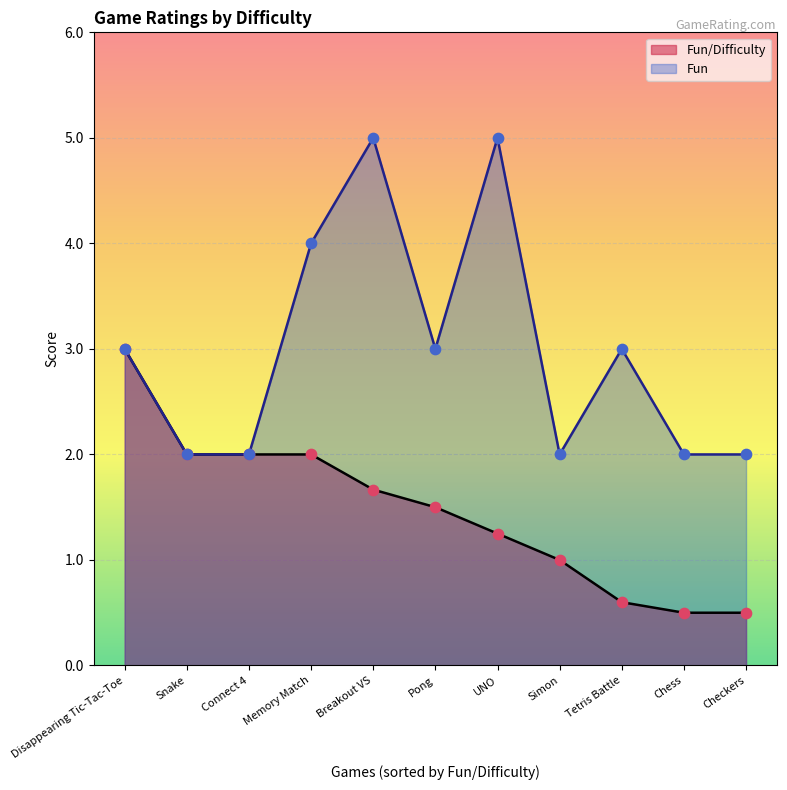

What is the total value across all series at Tetris Battle?

3.6